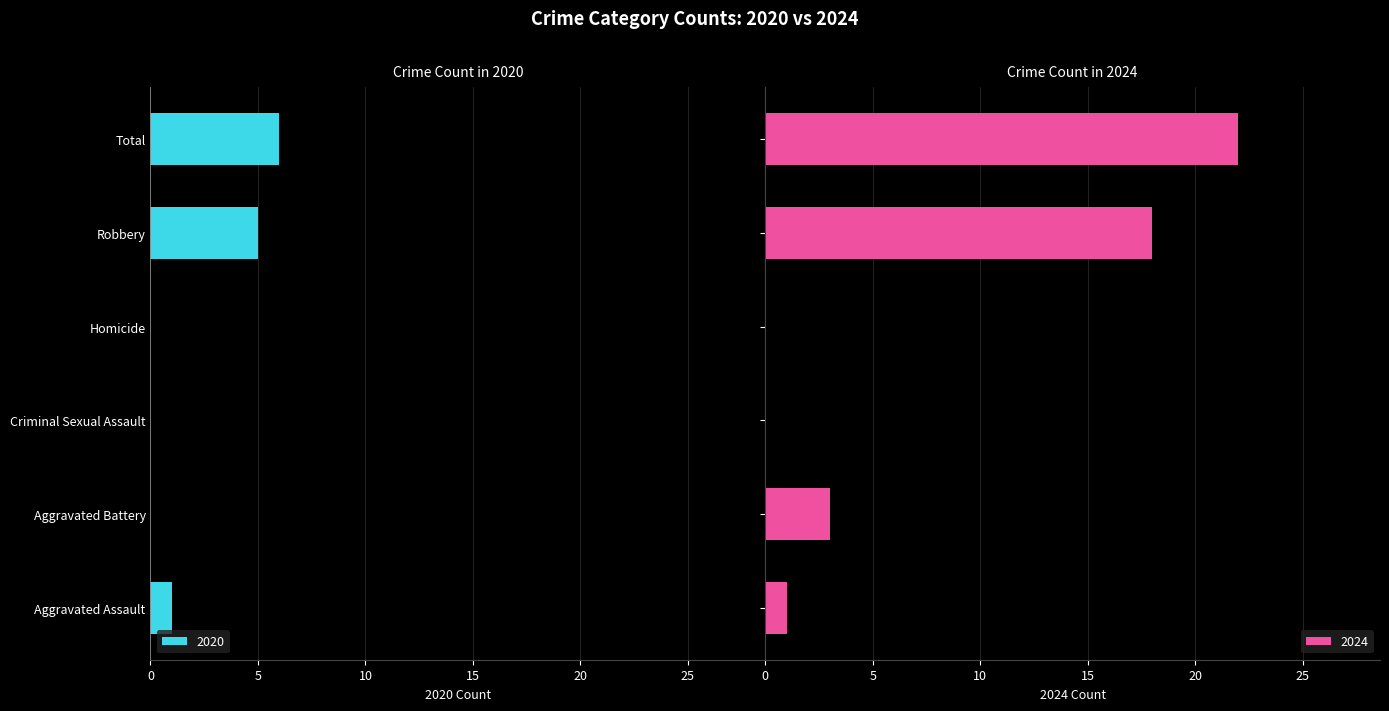

Where does the 2024 series first go above 3?

Robbery